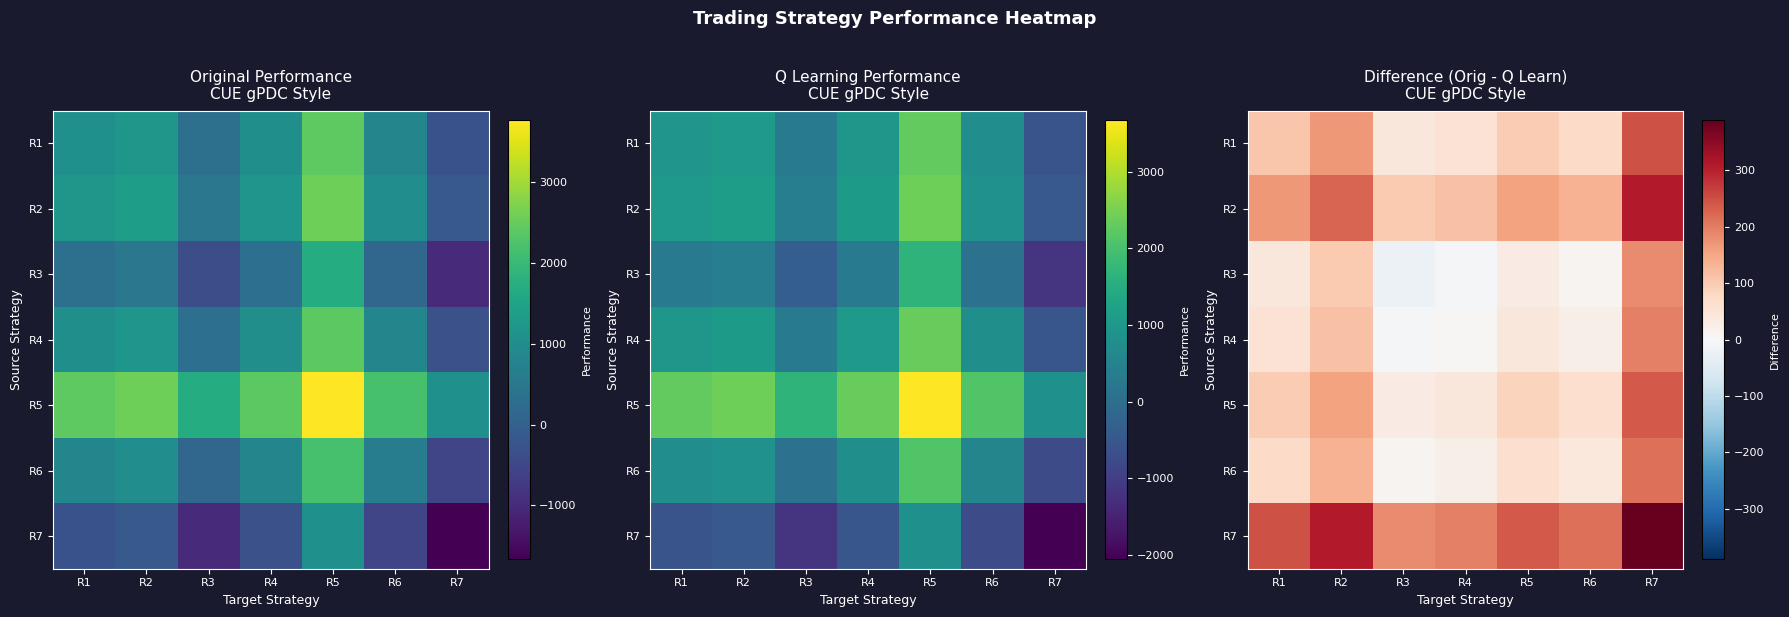

The R2 series shows 133.8 at R6. True or false?

True